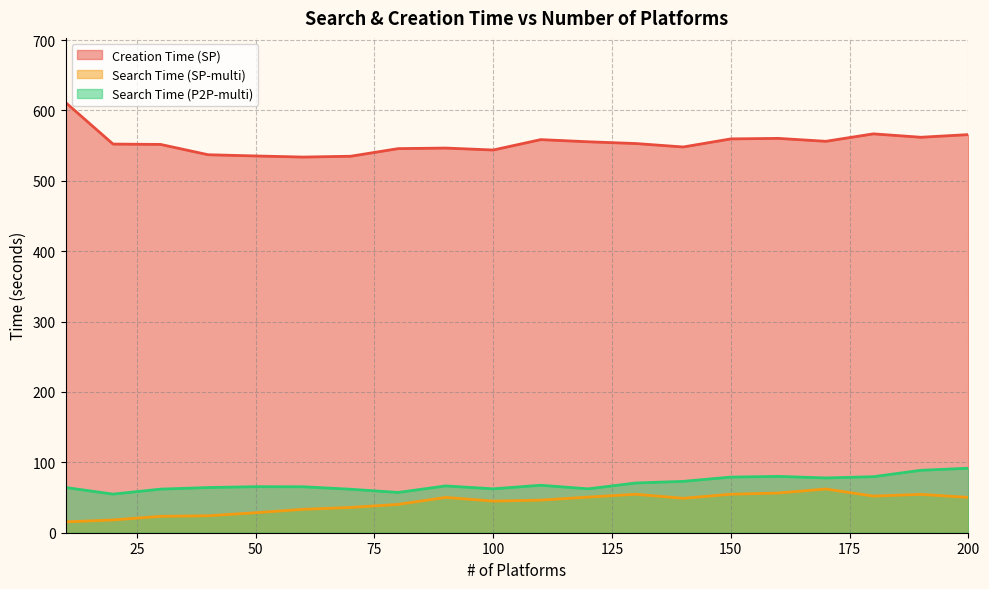

What is the highest value of the Search Time (SP-multi) series?

62.1